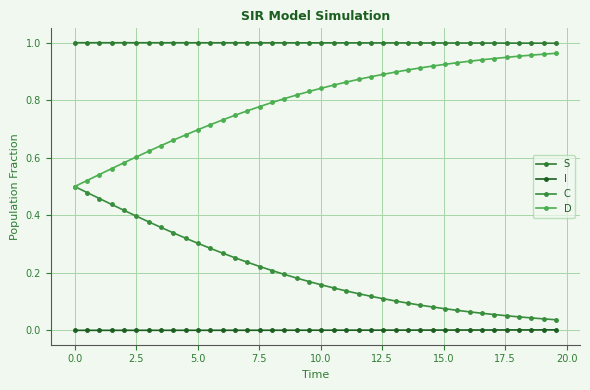

What are all the series names shown in the legend?

S, I, C, D